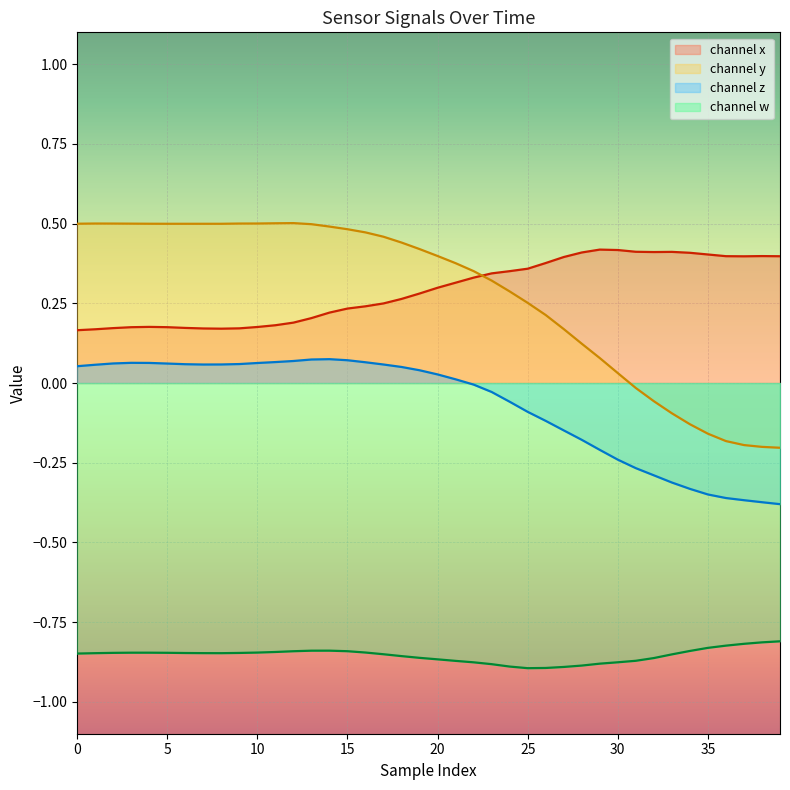

What is the average value of the w series?

-0.9